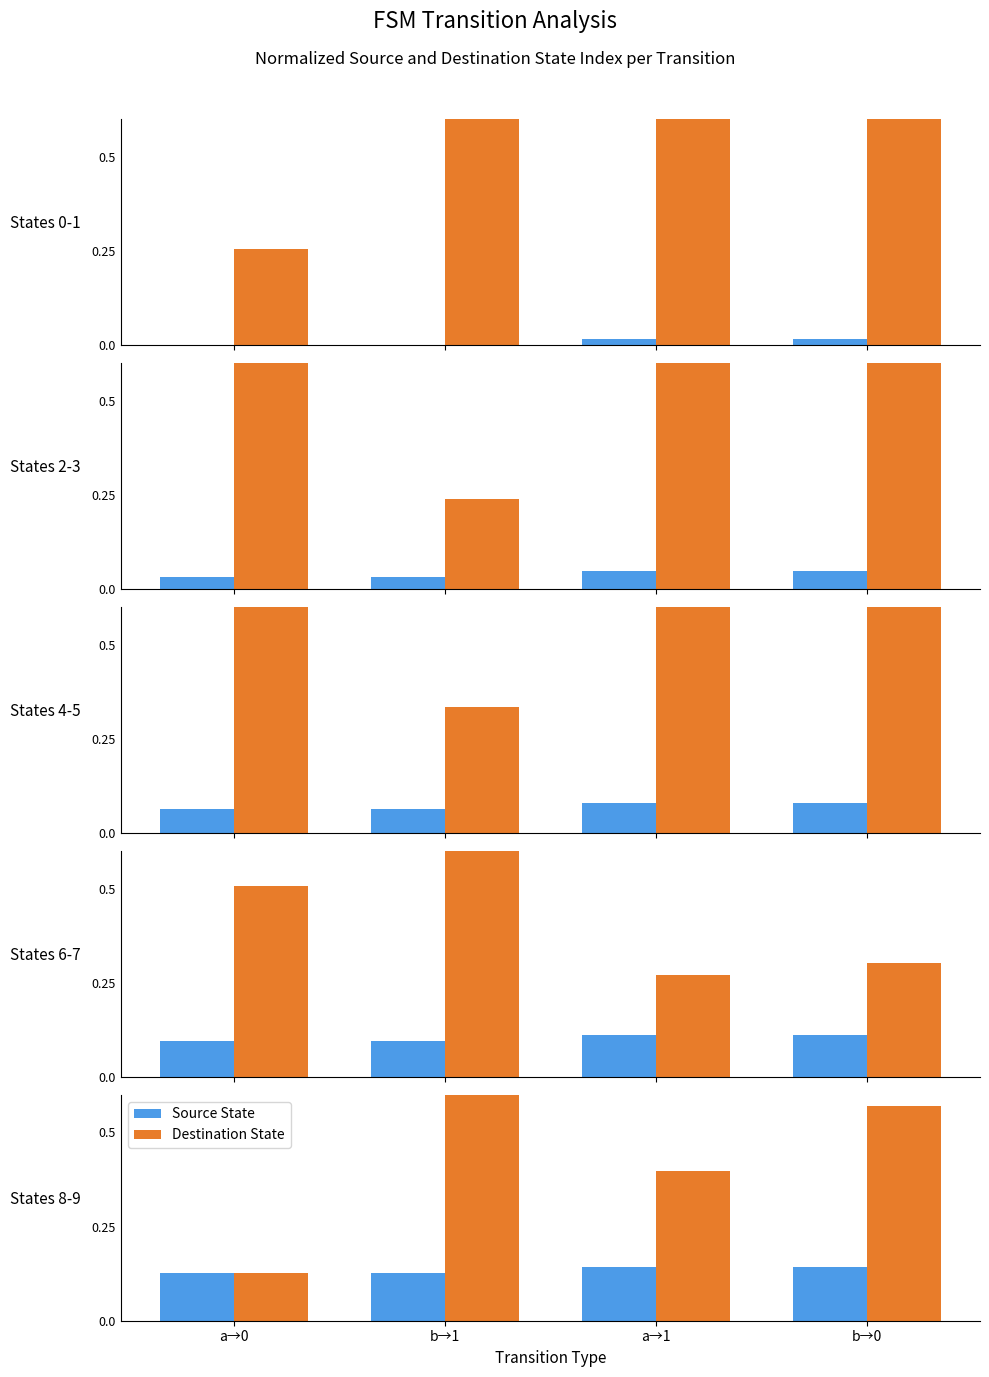

Is it true that Source State equals 0.1 at a→1?

True